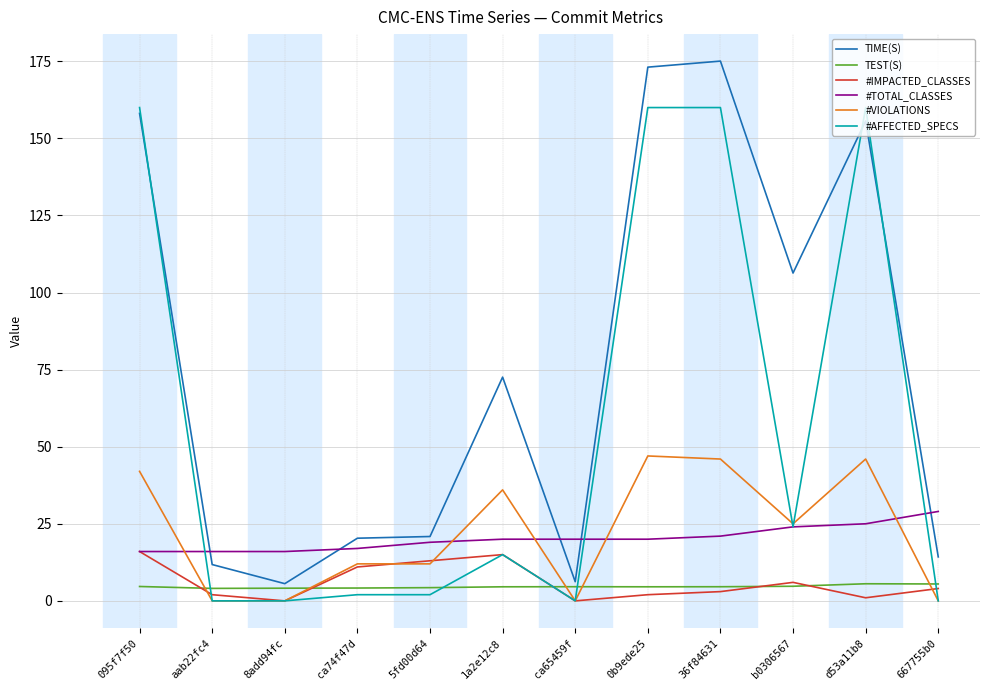

How many series are shown in this chart?

6